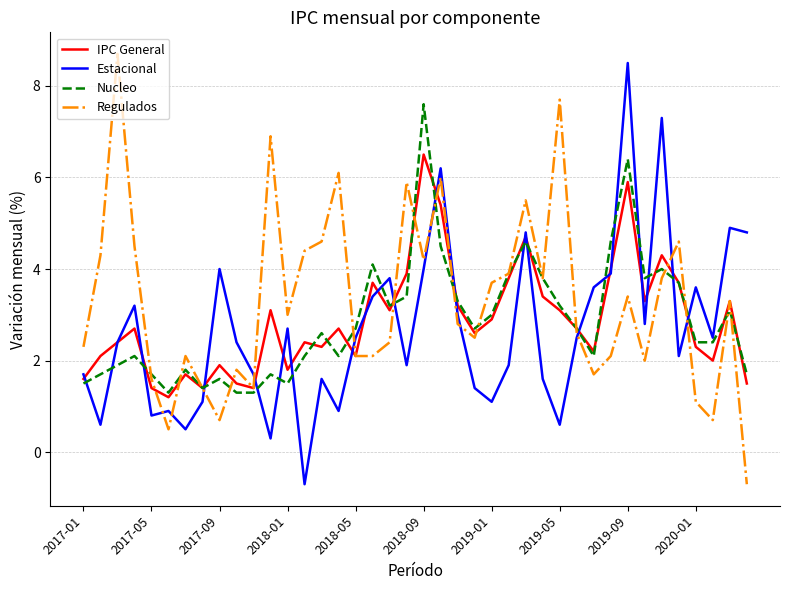

What is the smallest value displayed?

-0.7